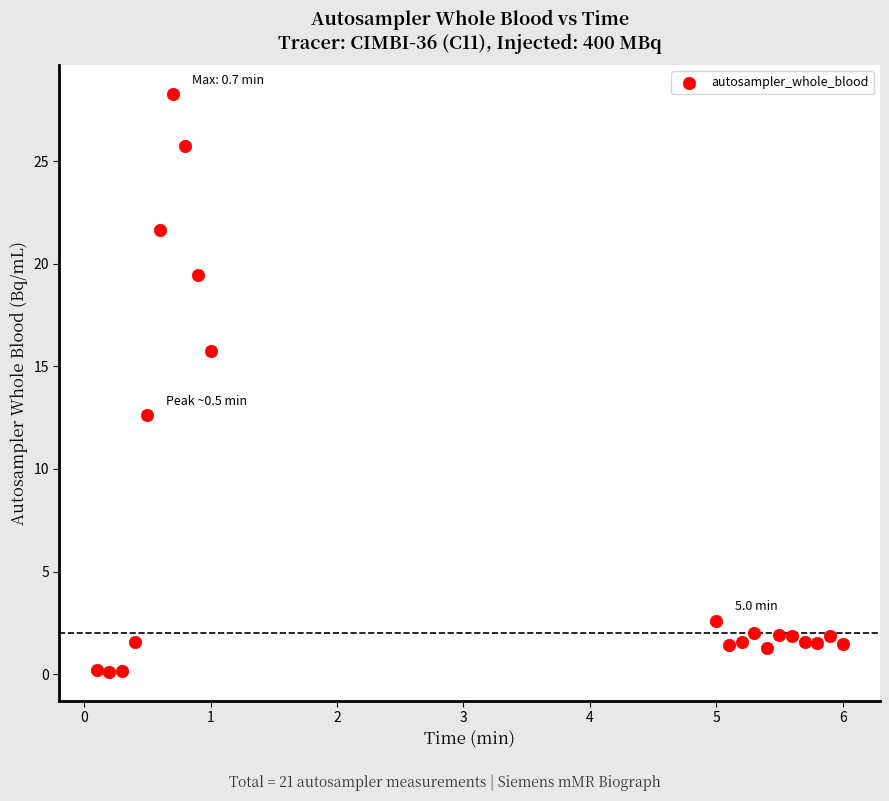

What is the range of X values (max minus min)?

5.9